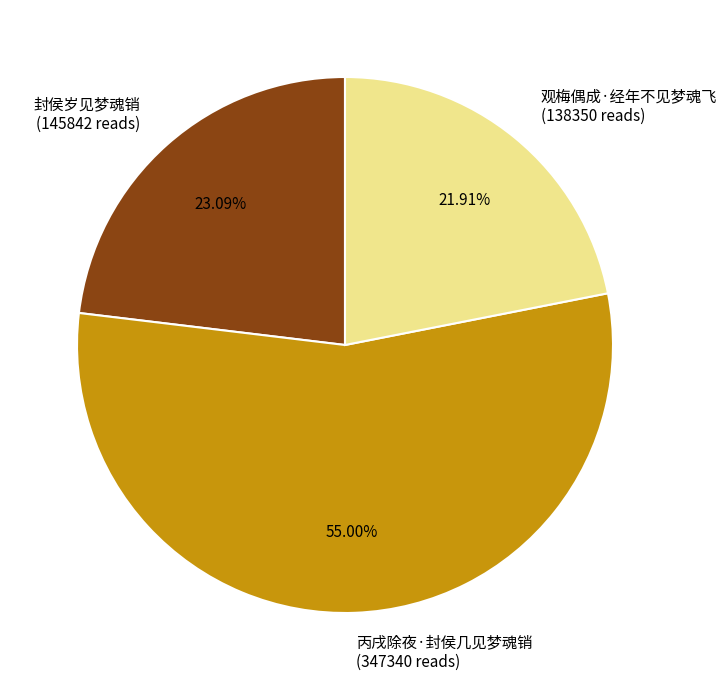

Which has a higher value, 观梅偶成·经年不见梦魂飞 or 丙戌除夜·封侯几见梦魂销?

丙戌除夜·封侯几见梦魂销